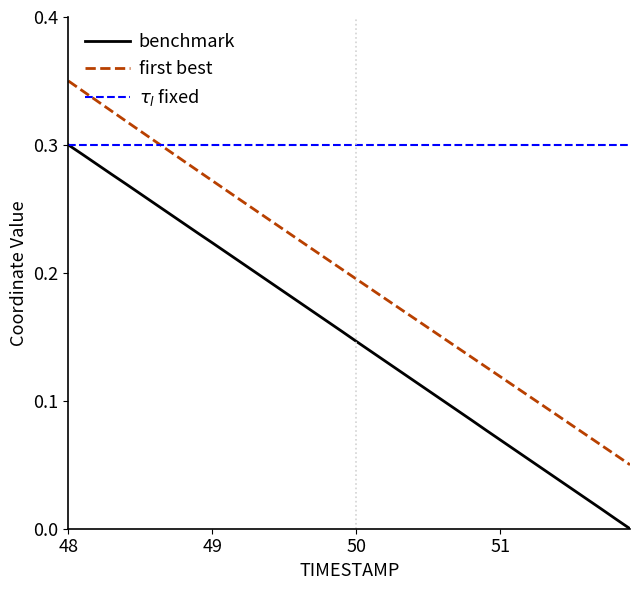

True or false: first best and benchmark cross at least once.

False